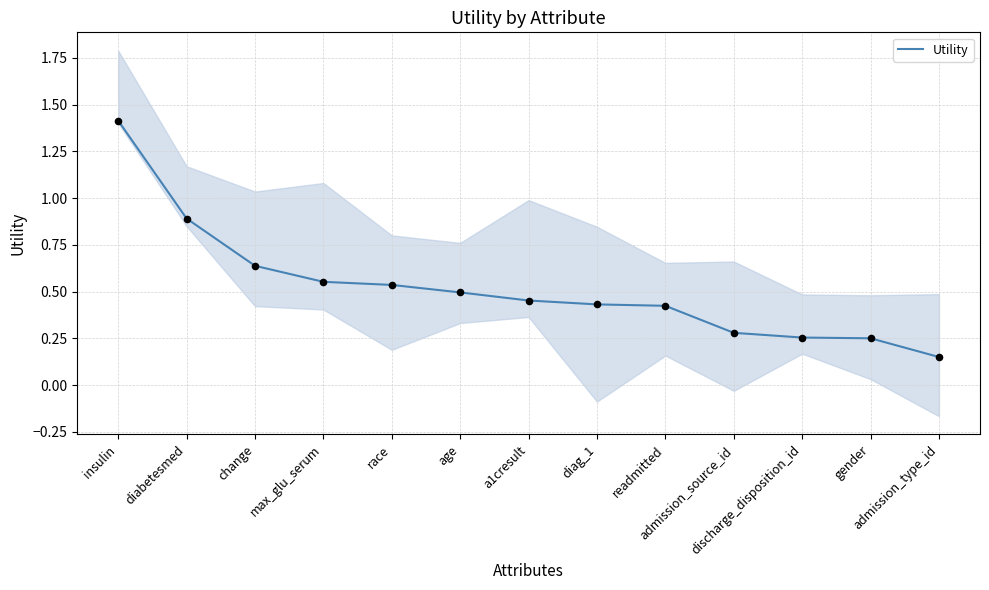

Which has a higher value, a1cresult or readmitted?

a1cresult